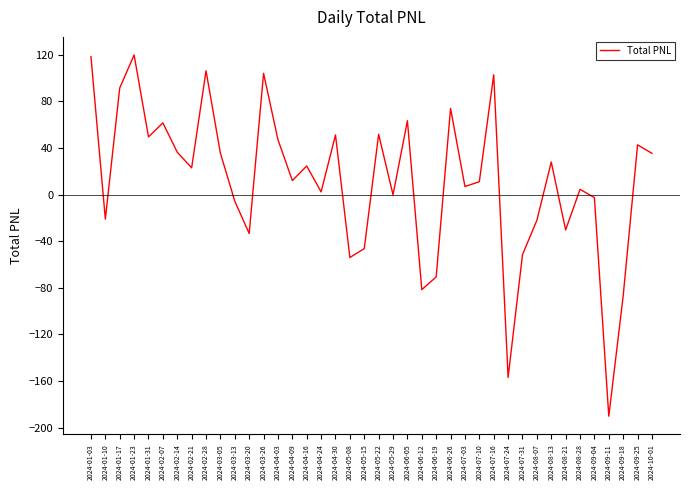

What is the minimum value shown in the chart?

-190.3